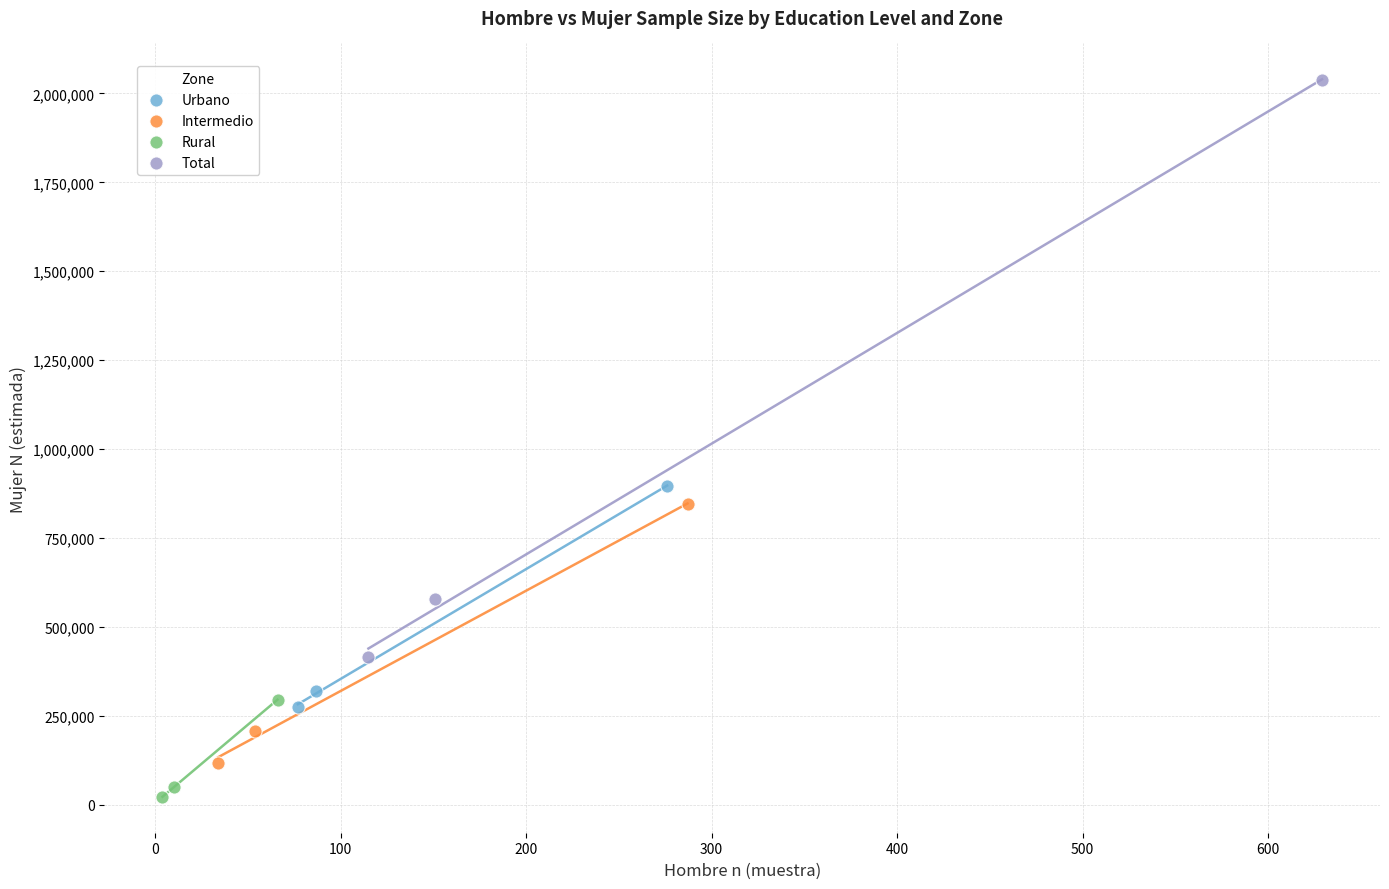

Which series has the largest Y range (max minus min)?

Total